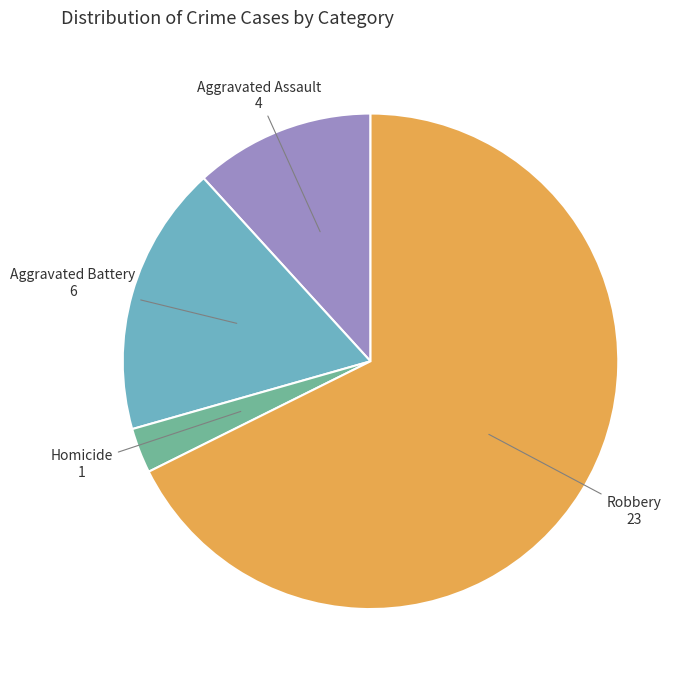

Is there a majority slice in this chart?

Yes